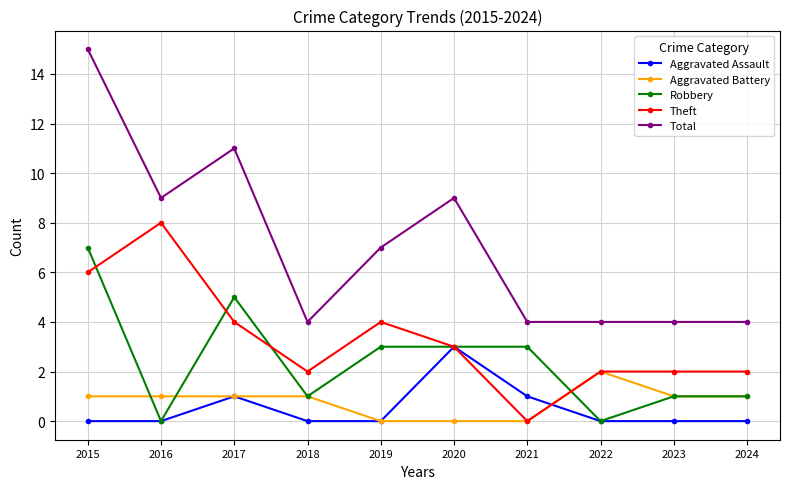

True or false: Theft and Total cross at least once.

False